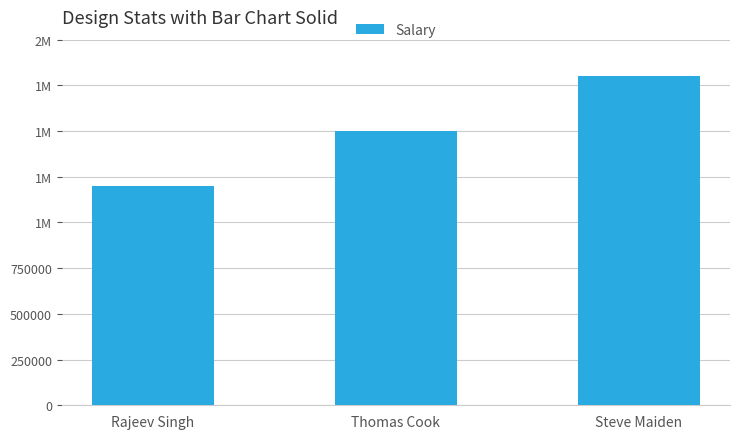

Between Rajeev Singh and Thomas Cook, which is larger?

Thomas Cook